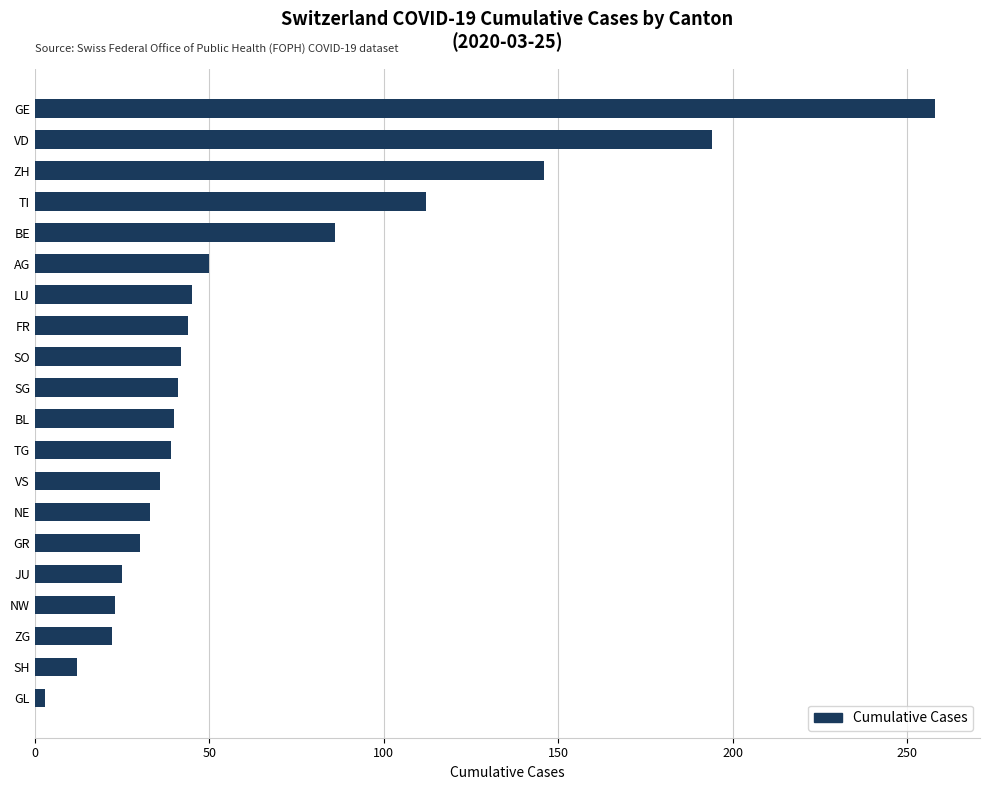

Does the chart contain stacked bars?

No